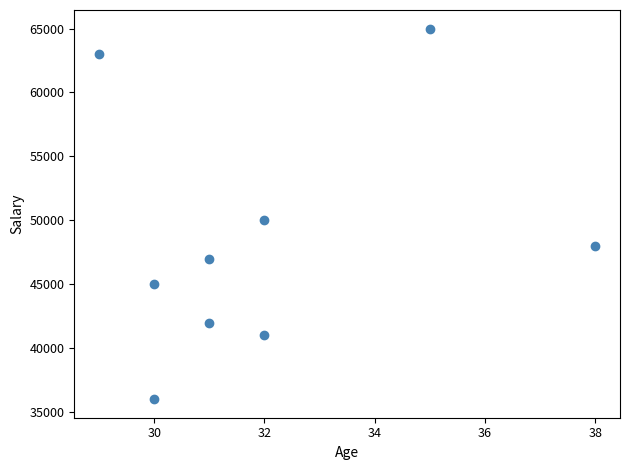

What Y value in the scatter plot is closest to 50500?

50000